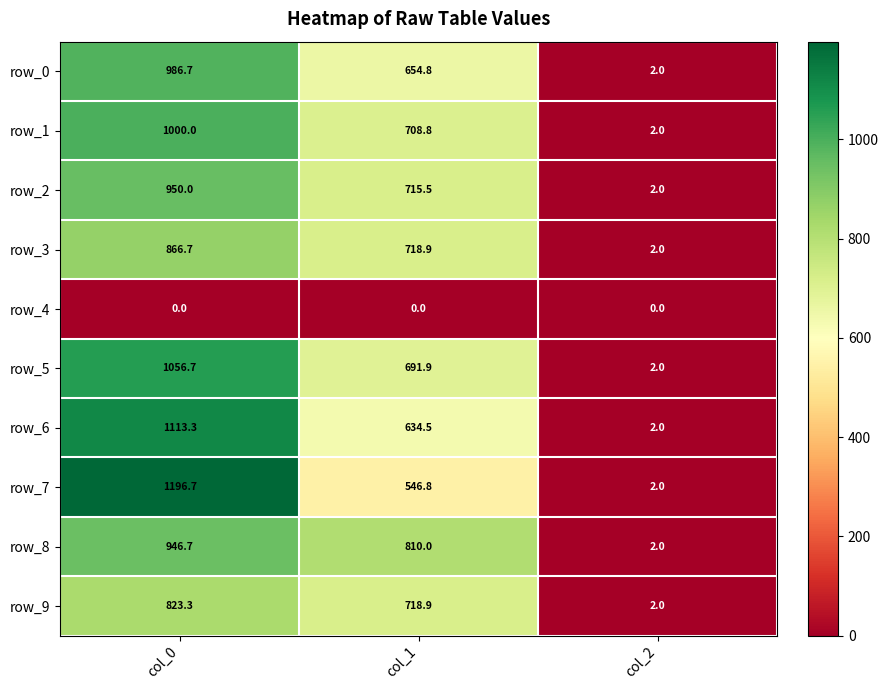

How many values in the row_6 series exceed 634?

2